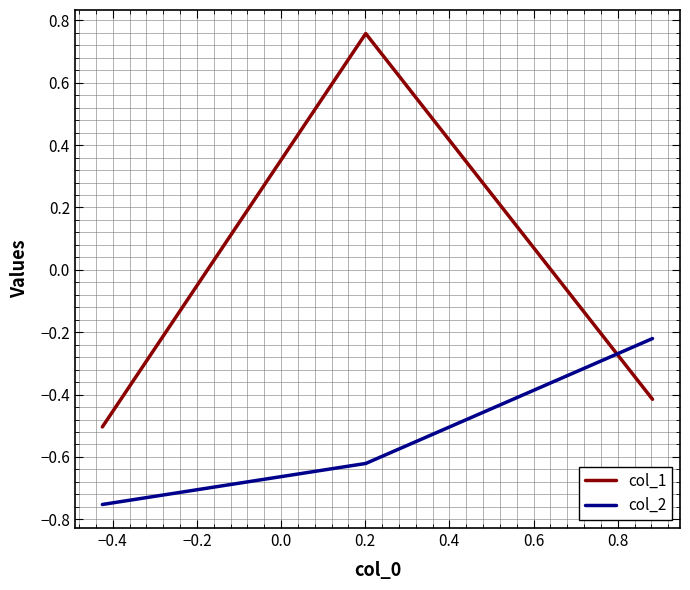

Which series has the widest spread of values?

col_1